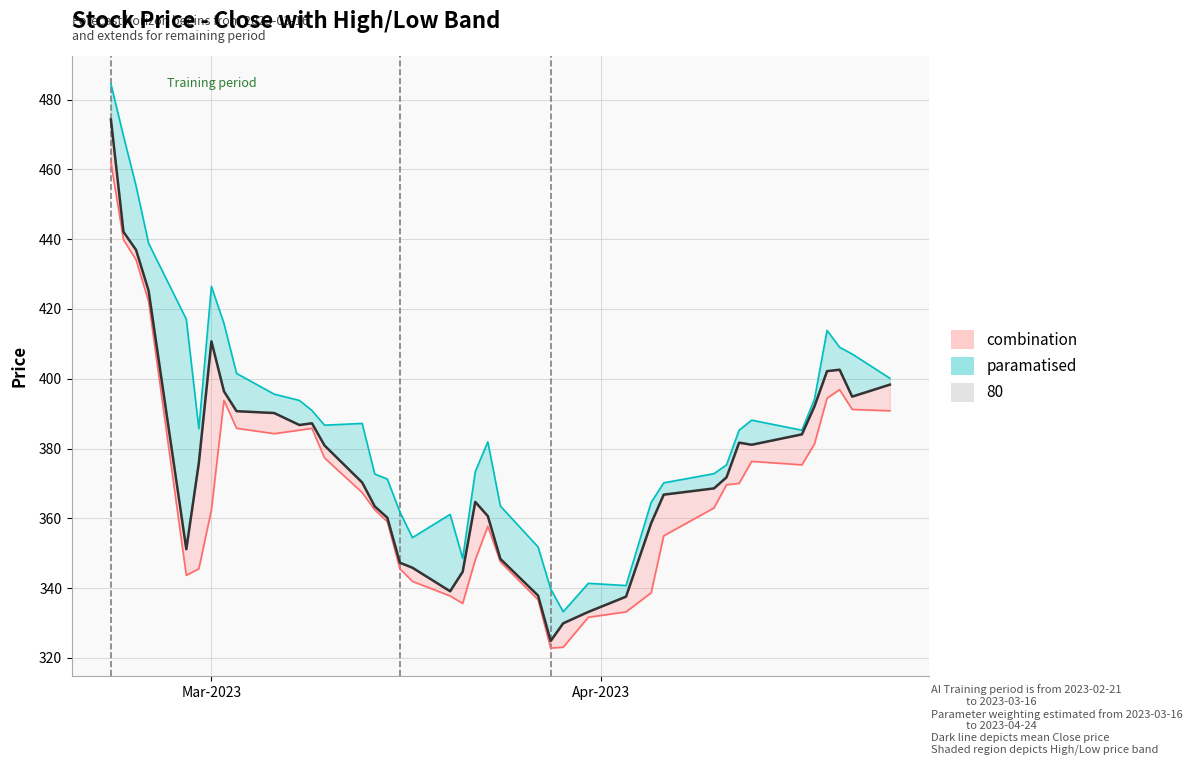

How many categories are shown in the chart?

40